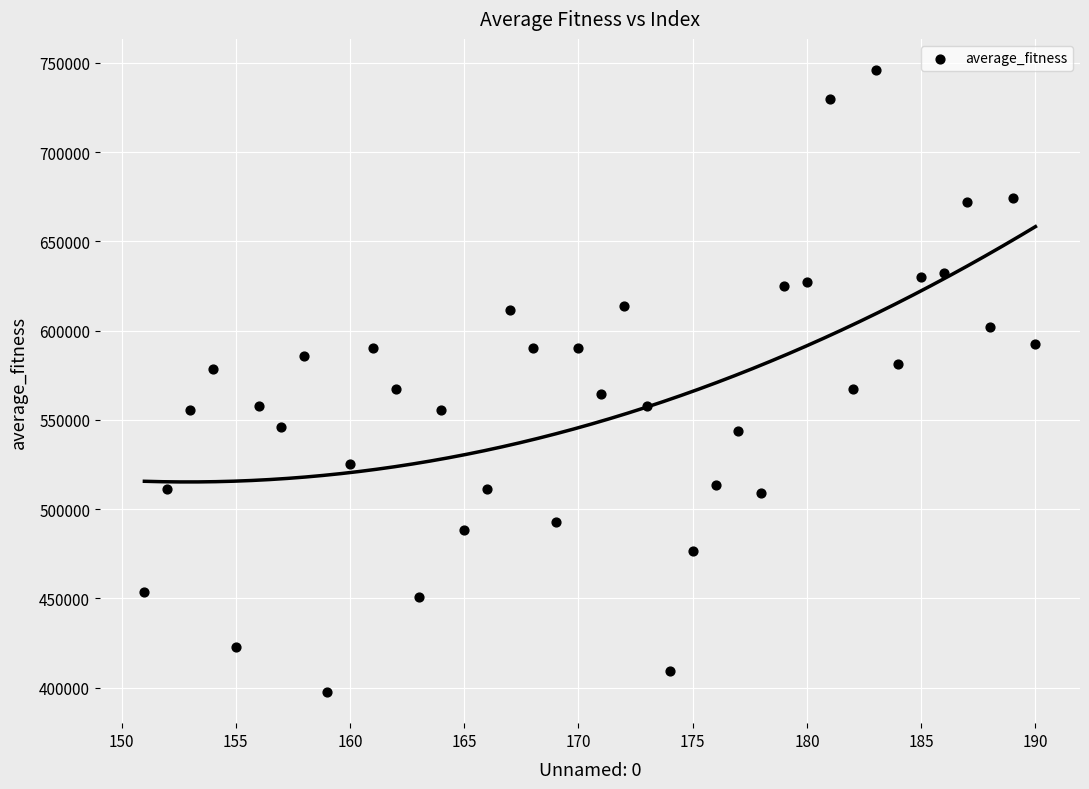

What is the range of X values (max minus min)?

39.0